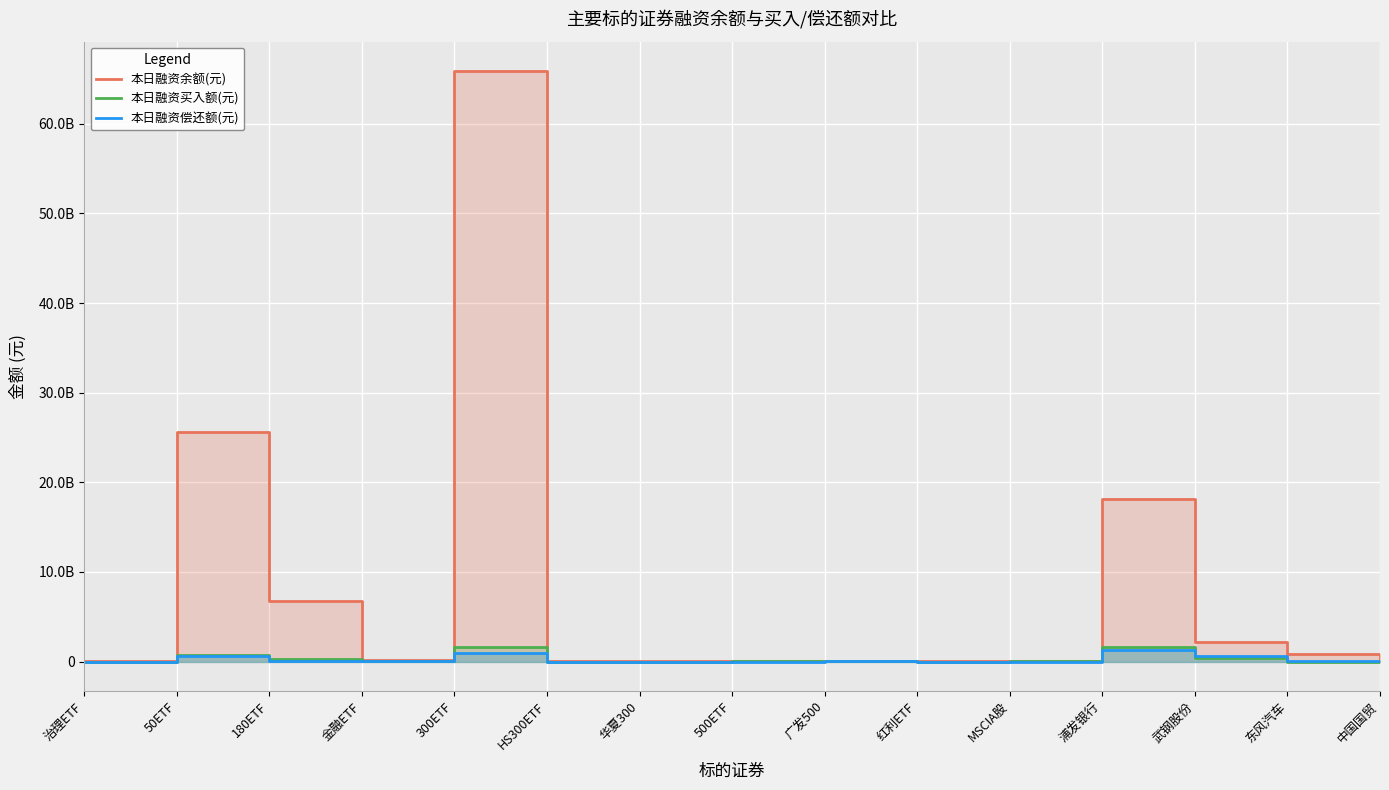

What are all the series names shown in the legend?

本日融资余额(元), 本日融资买入额(元), 本日融资偿还额(元)